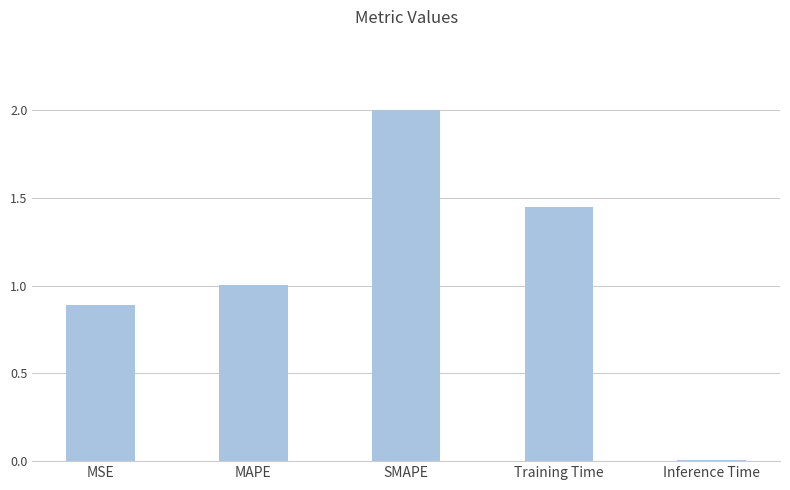

List the labels in order of value, smallest first.

Inference Time, MSE, MAPE, Training Time, SMAPE